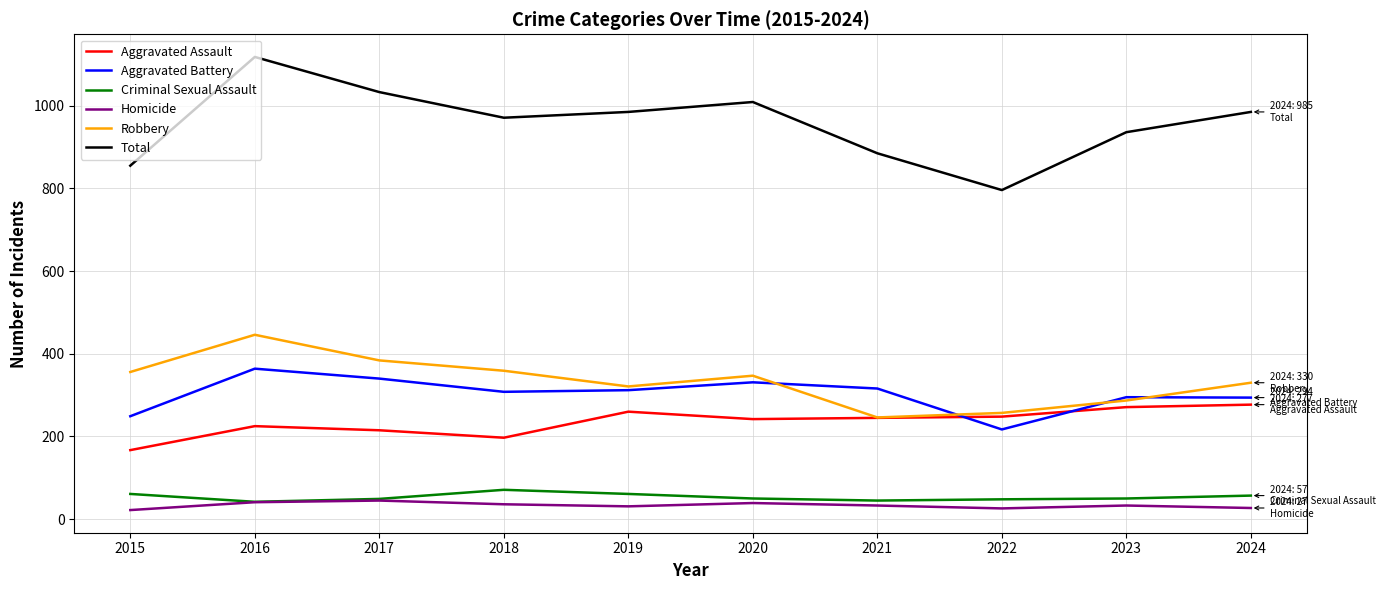

Which series has the widest spread of values?

Total